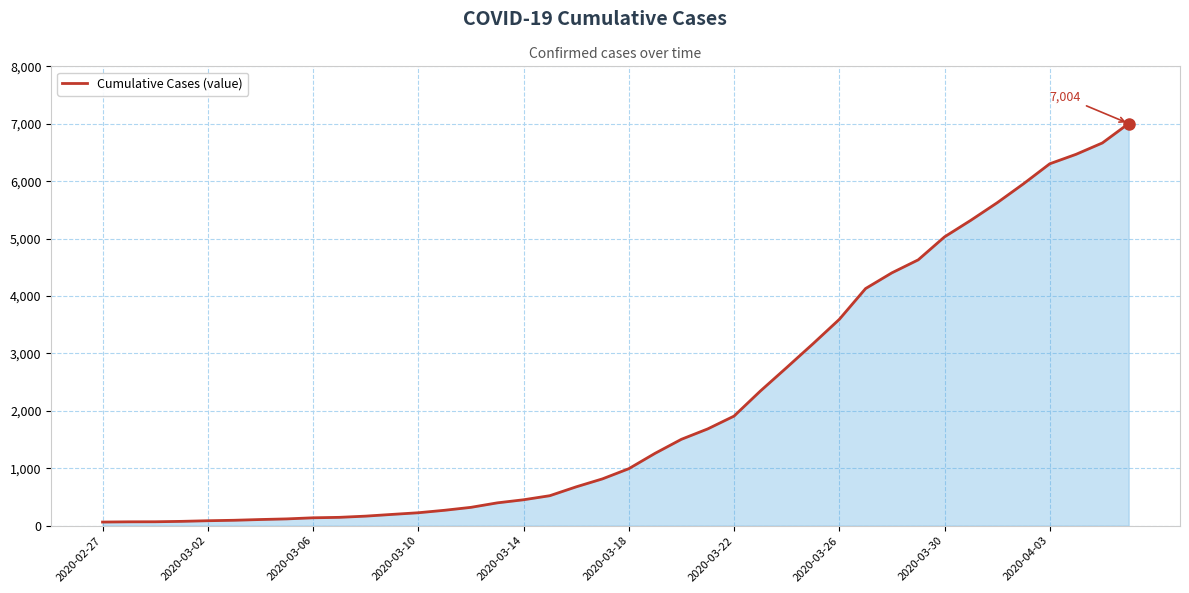

What is the greatest value displayed?

7004